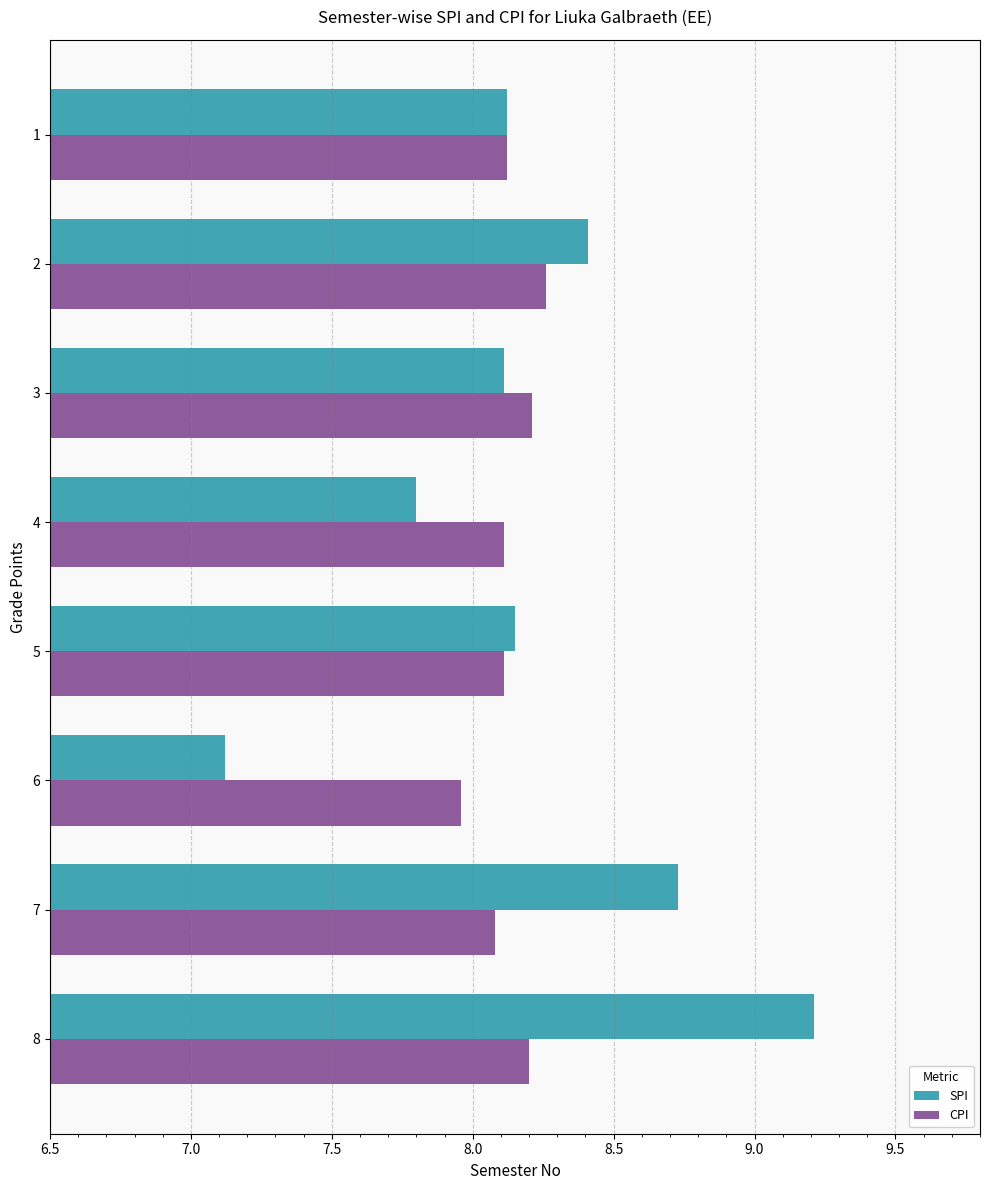

At which category does the chart reach its peak across all series?

8